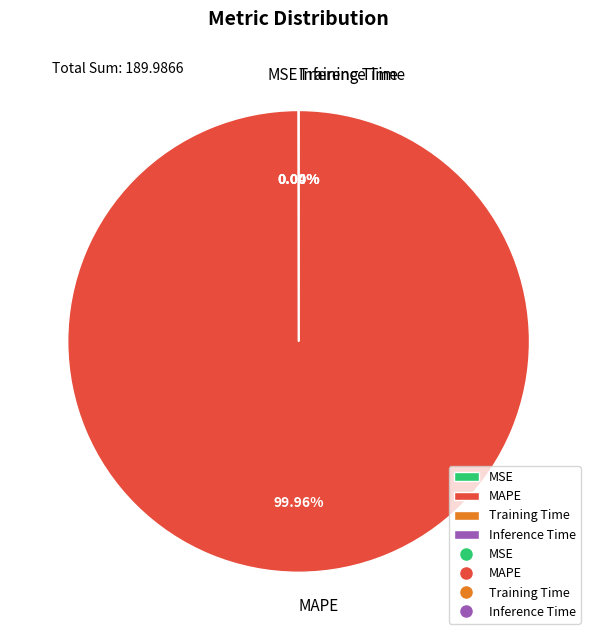

To the nearest percent, what is the difference between the largest and smallest slice percentages?

100%